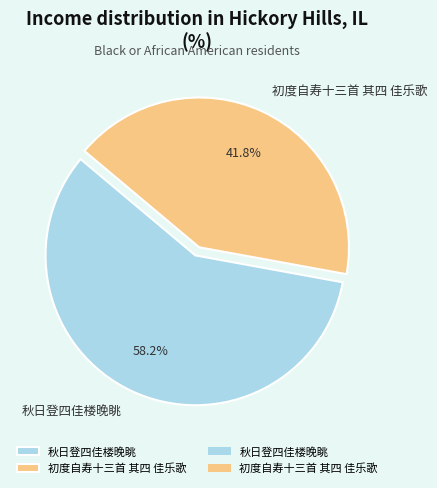

Which category has the smallest portion of the pie?

初度自寿十三首 其四 佳乐歌